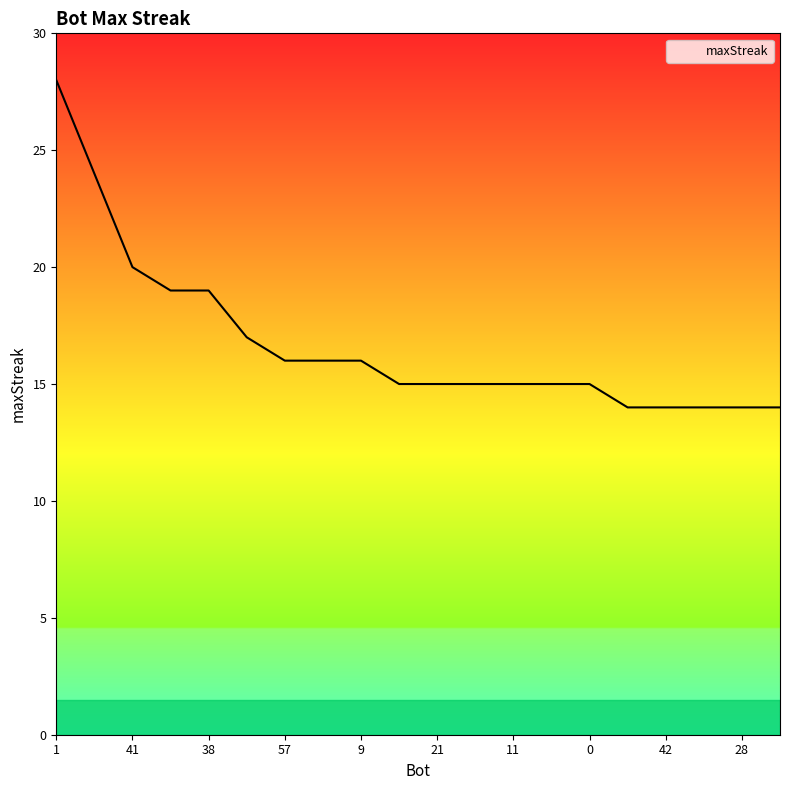

What is the minimum value shown in the chart?

14